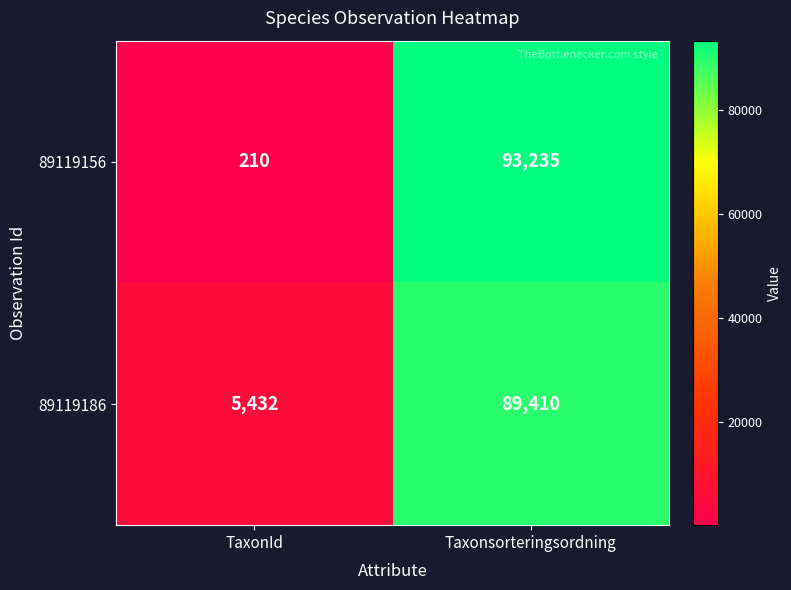

Where is 89119186 nearest to the value 47421?

TaxonId